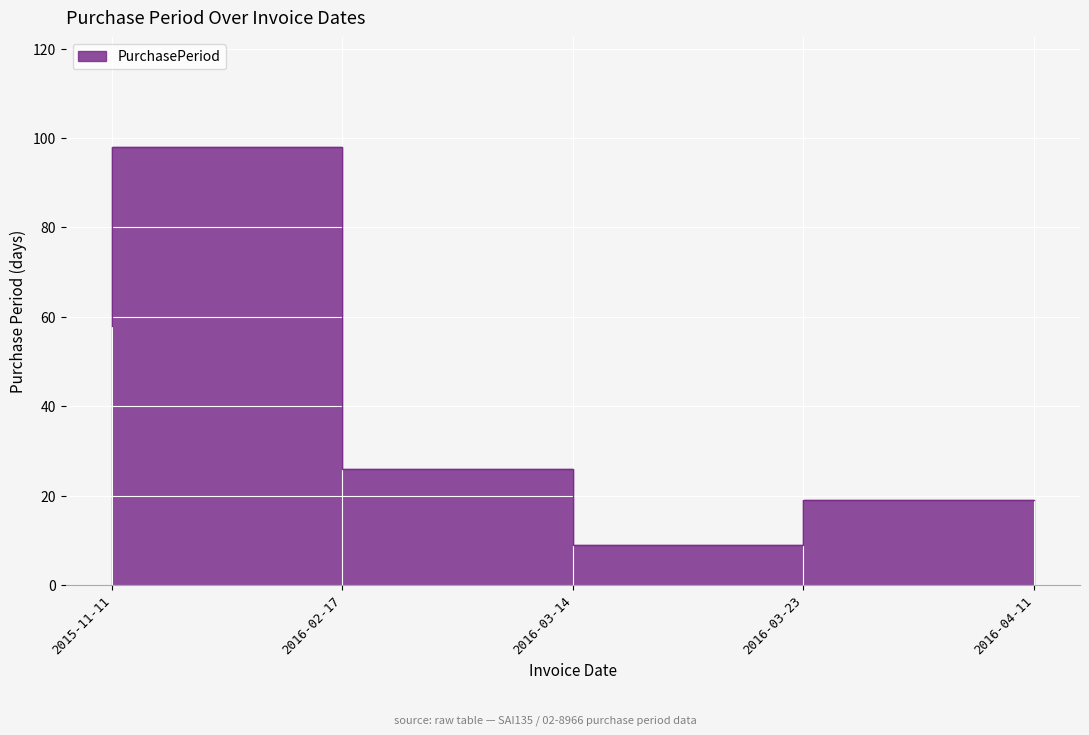

What is the change in value from 2015-11-11 to 2016-04-11?

-39